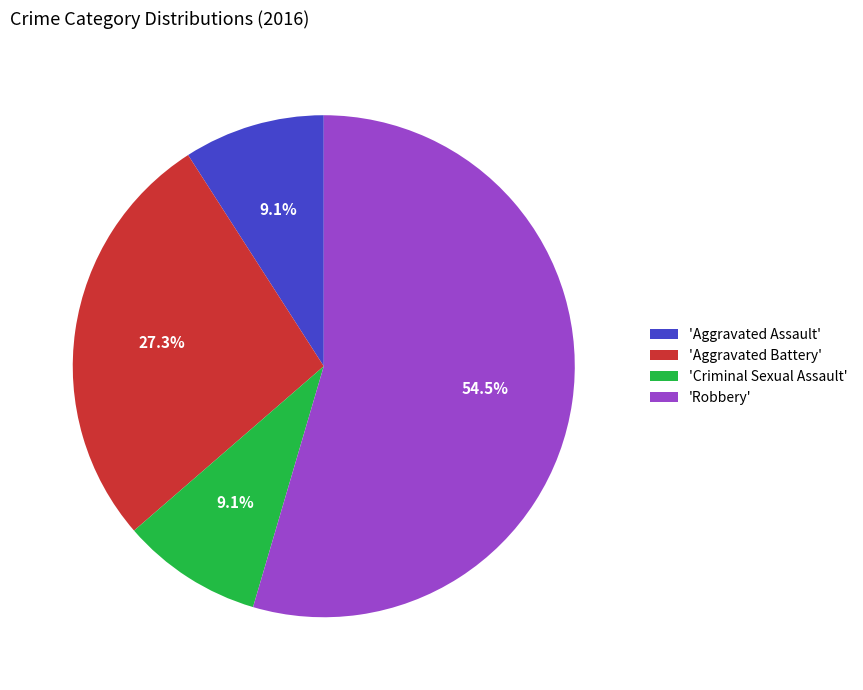

What percentage is NOT represented by 'Aggravated Assault'?

90.9%